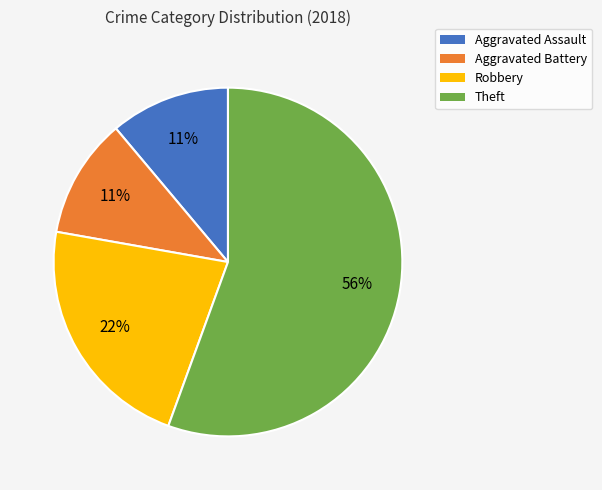

Do Aggravated Assault and Robbery together represent more than half of the pie?

No